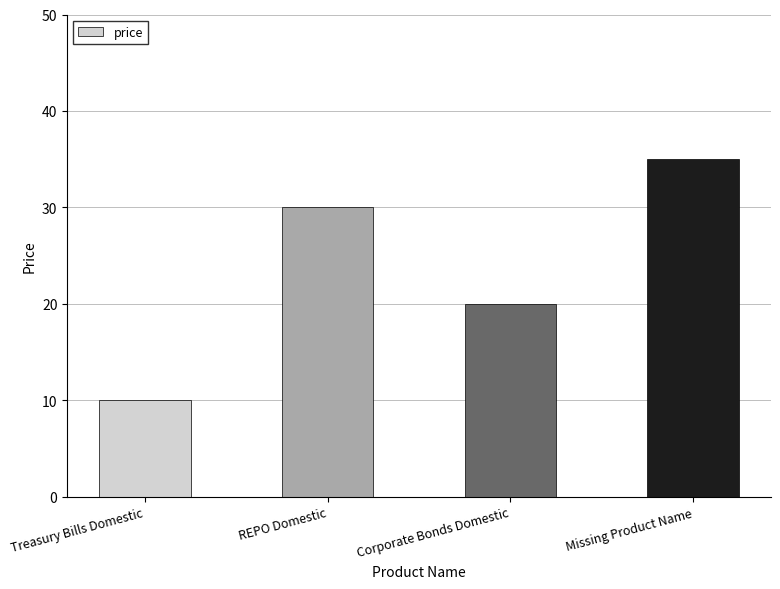

Which category has the lowest value across all series?

Treasury Bills Domestic